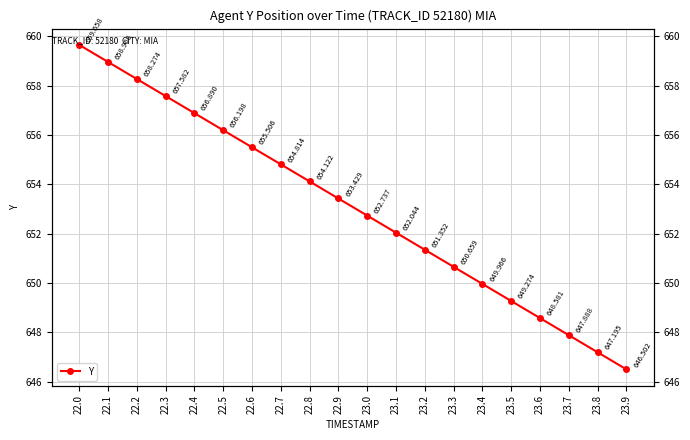

Where does the data first go above 653?

22.0